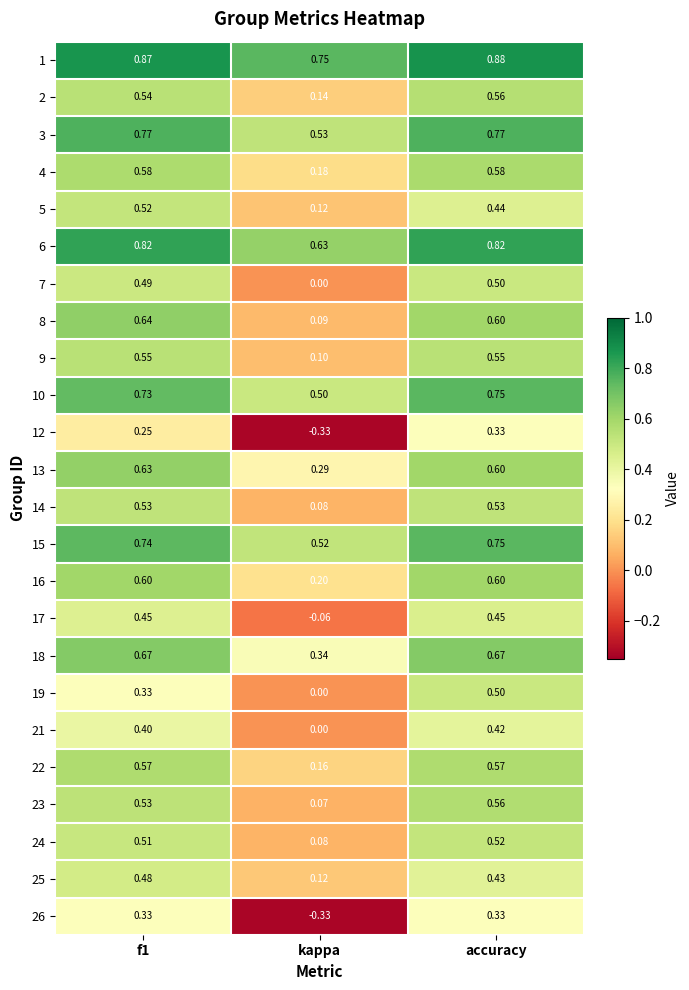

Which category has the highest value in the 21 series?

accuracy